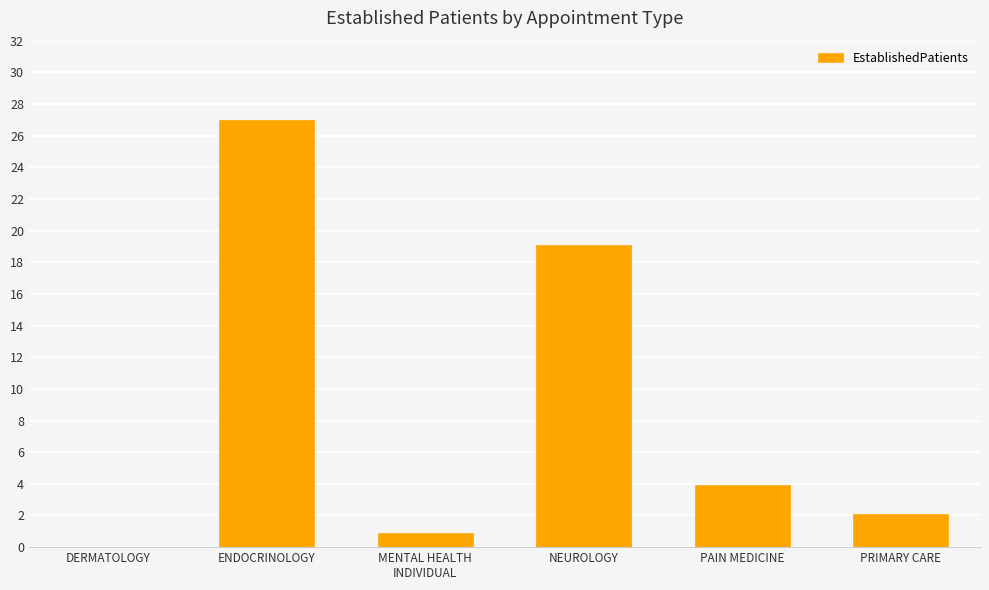

True or false: the data shows 27.0 at ENDOCRINOLOGY.

True